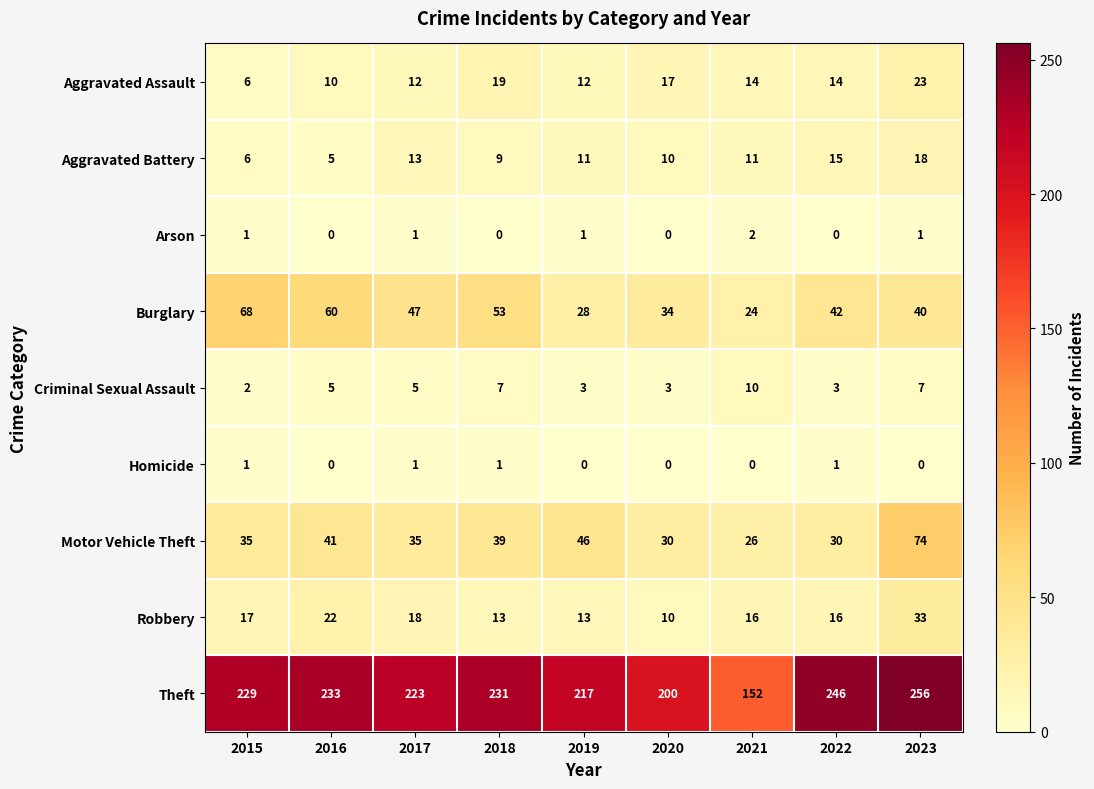

How many Burglary values are between 34 and 53?

5